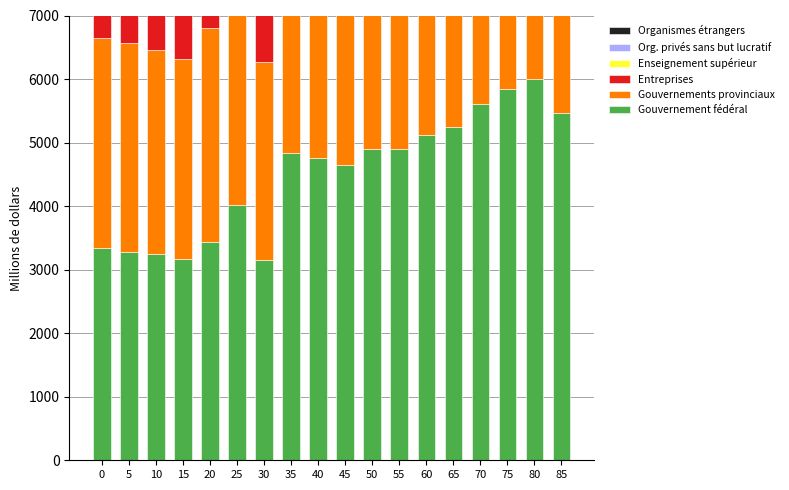

Reading left to right, what are all the values shown in this chart?

Gouvernement fédéral: 3344.3	3285.2	3245.9	3167.2	3442.6	4013.1	3147.5	4839.3	4760.7	4642.6	4898.4	4898.4	5114.8	5252.5	5606.6	5842.6	6000.0	5468.9
Gouvernements provinciaux: 3304.9	3285.2	3206.6	3147.5	3363.9	3954.1	3127.9	4780.3	4721.3	4603.3	4859.0	4878.7	5075.4	5213.1	5567.2	5803.3	5960.7	5429.5
Entreprises: 3363.9	3265.6	3186.9	3127.9	3324.6	3914.8	3088.5	4741.0	4682.0	4563.9	4819.7	4839.3	5036.1	5173.8	5527.9	5763.9	5921.3	5390.2
Enseignement supérieur: 2459.0	2459.0	2439.3	2419.7	2400.0	2380.3	2360.7	2341.0	2321.3	2301.6	2282.0	2262.3	2242.6	2223.0	2203.3	2183.6	2163.9	2144.3
Org. privés sans but lucratif: 1357.4	1377.0	1396.7	1416.4	1436.1	1455.7	1475.4	1495.1	1514.8	1534.4	1554.1	1573.8	1593.4	1613.1	1632.8	1652.5	1672.1	1691.8
Organismes étrangers: 0.0	19.7	39.3	59.0	78.7	98.4	118.0	137.7	157.4	177.0	196.7	216.4	236.1	255.7	275.4	295.1	314.8	334.4